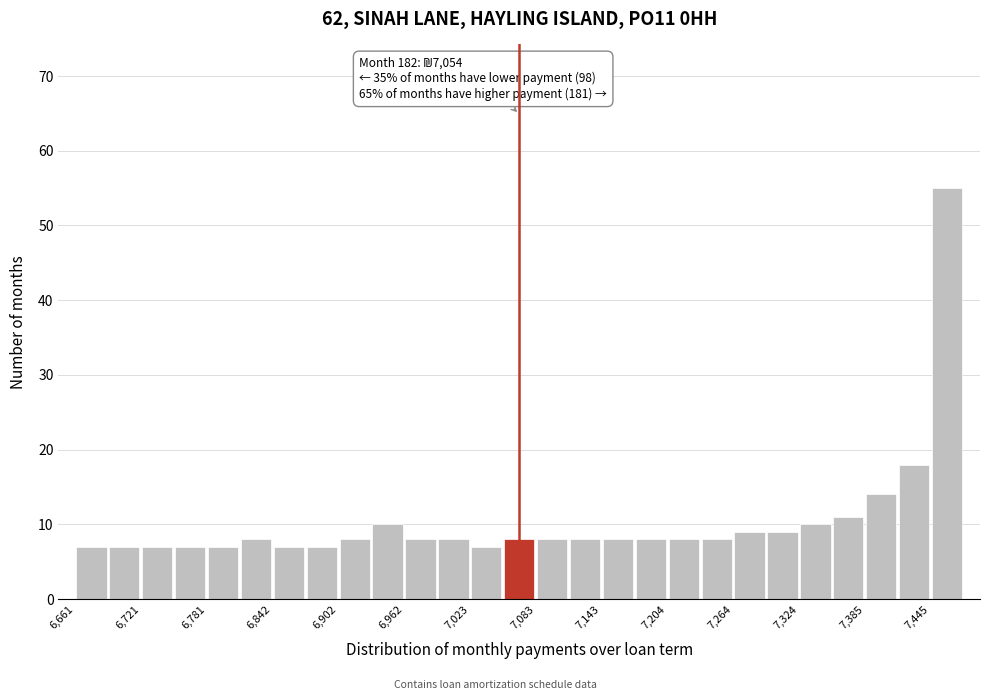

Read against the x-axis, roughly where is the centre of the tallest bar?

7460